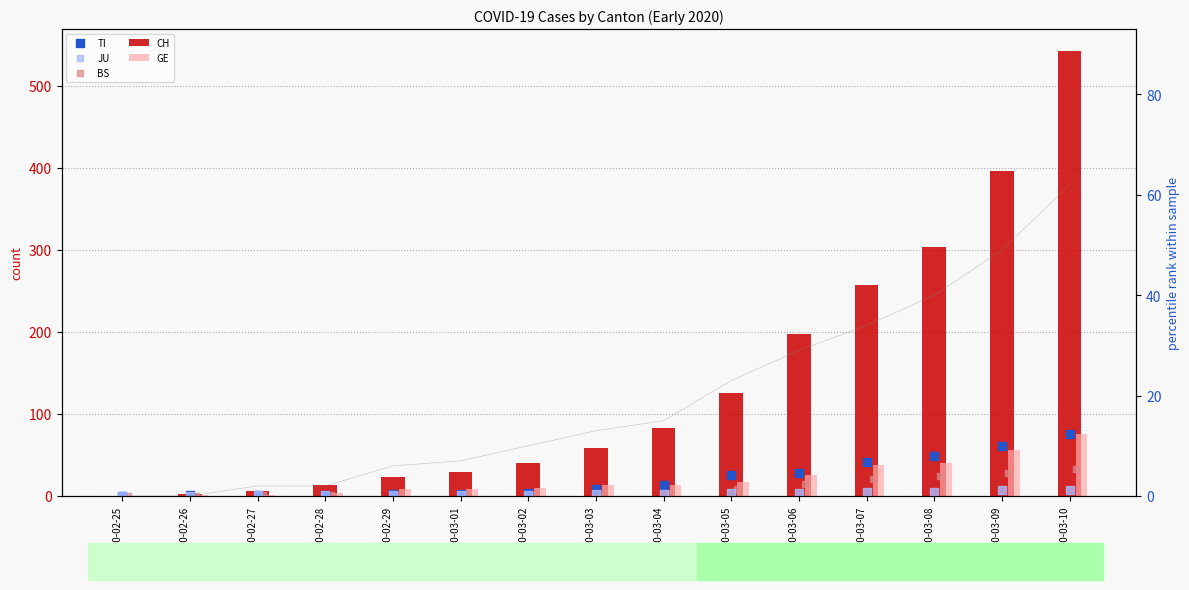

Which series has the widest spread of Y values?

CH